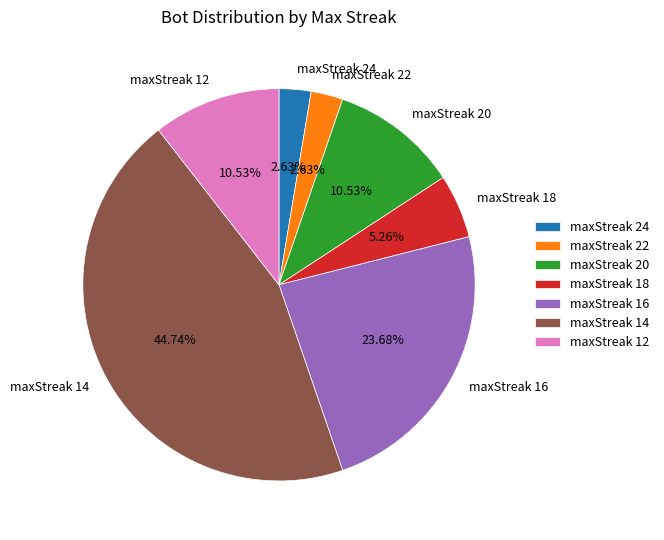

What percentage is NOT represented by maxStreak 24?

97.4%